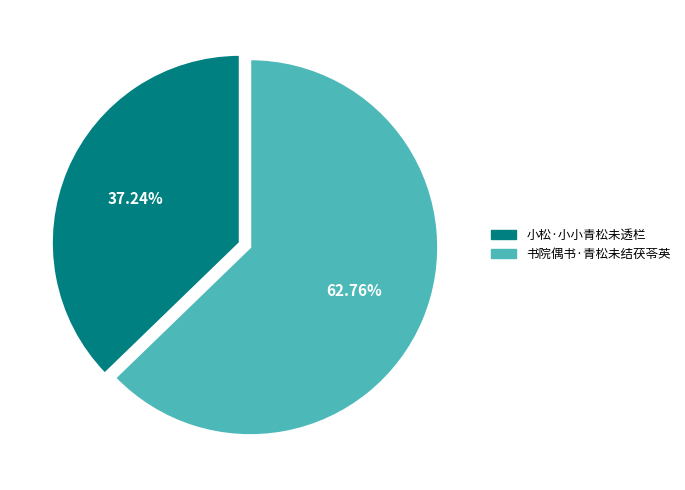

What is the total percentage of 小松·小小青松未透栏 and 书院偶书·青松未结茯苓英?

100.0%